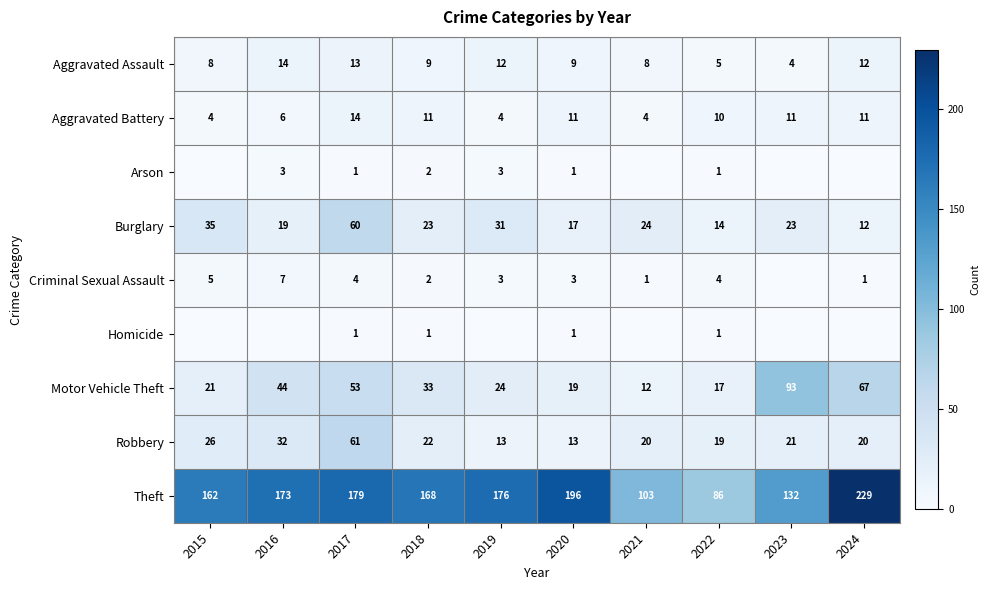

What is the total value across all series at 2021?

172